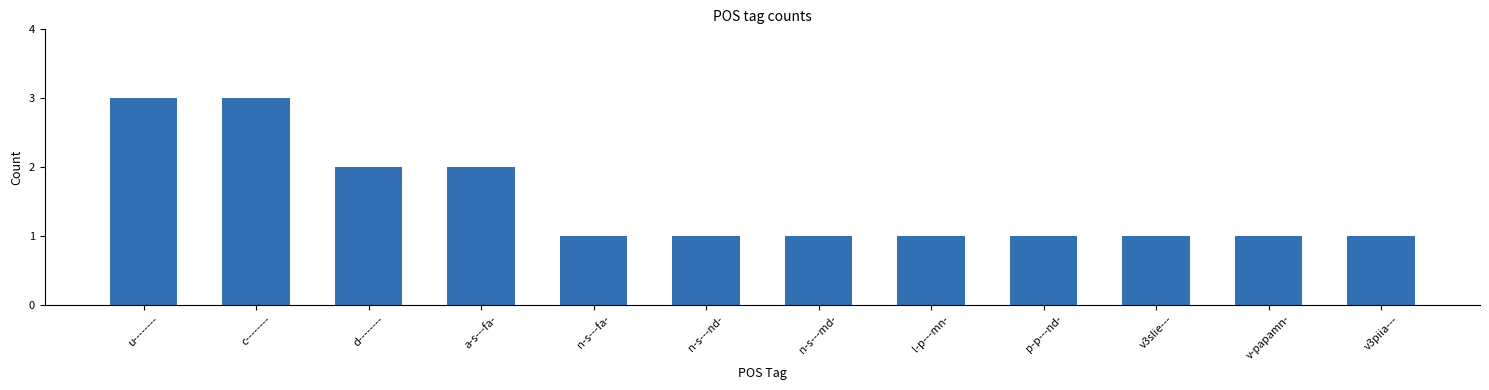

What is the maximum value shown in the chart?

3